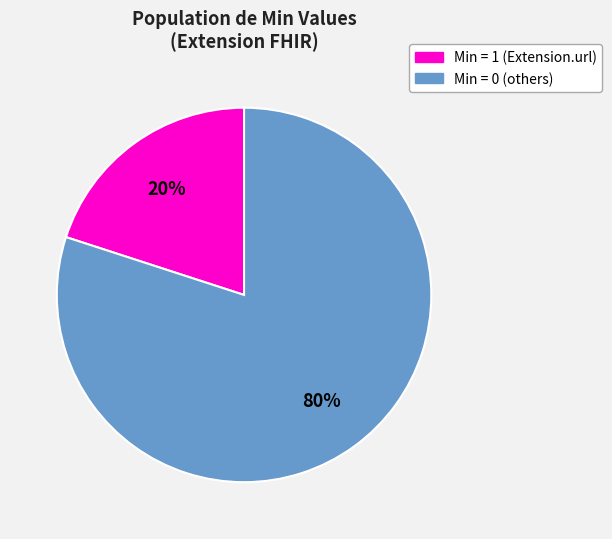

Which has a higher value, Min = 0 (others) or Min = 1 (Extension.url)?

Min = 0 (others)